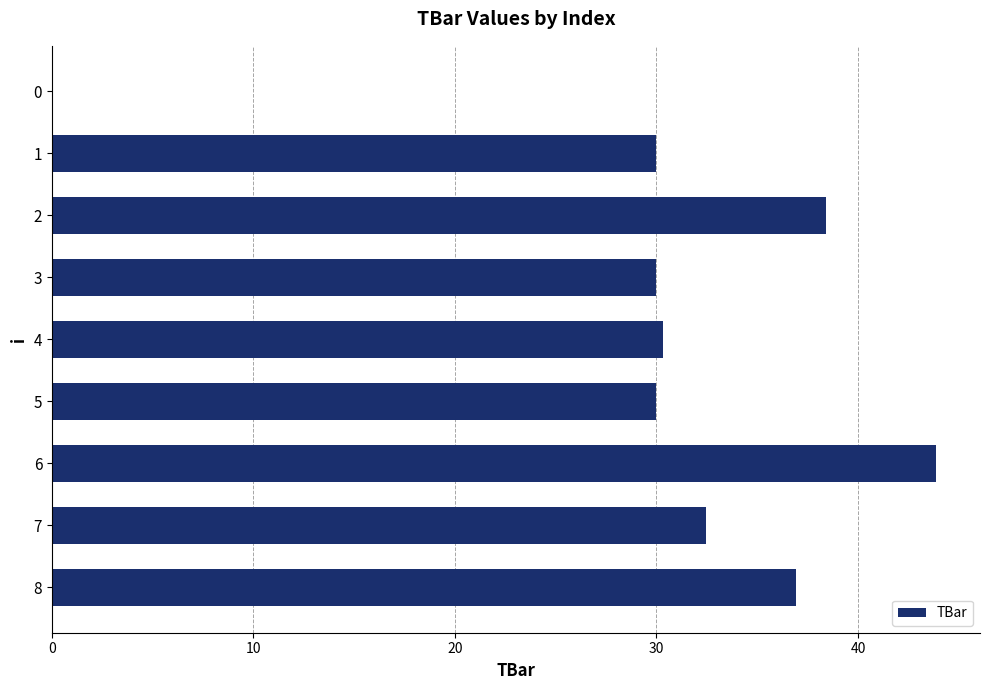

Approximately how many times larger is the value at 4 compared to 7?

0.9